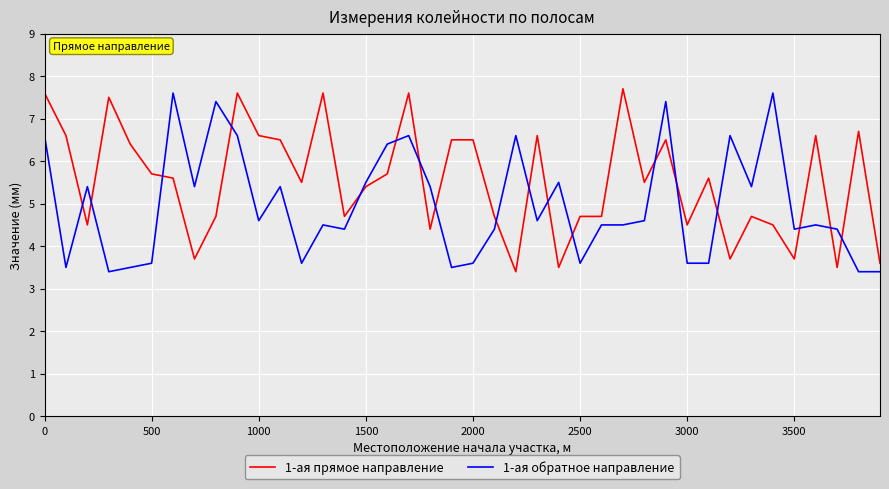

Which series has the largest total across all categories?

1-ая прямое направление